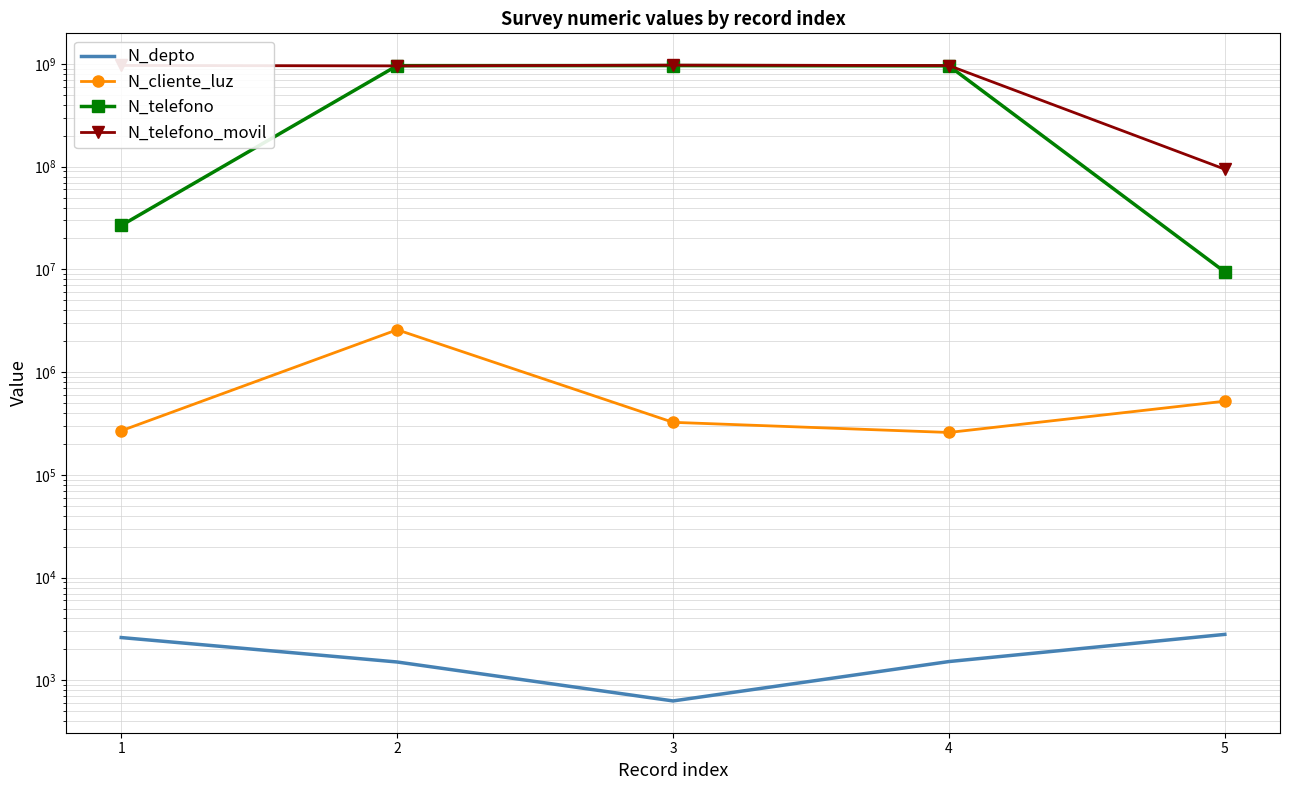

The value of N_telefono_movil at 5 is 94564654. True or false?

True